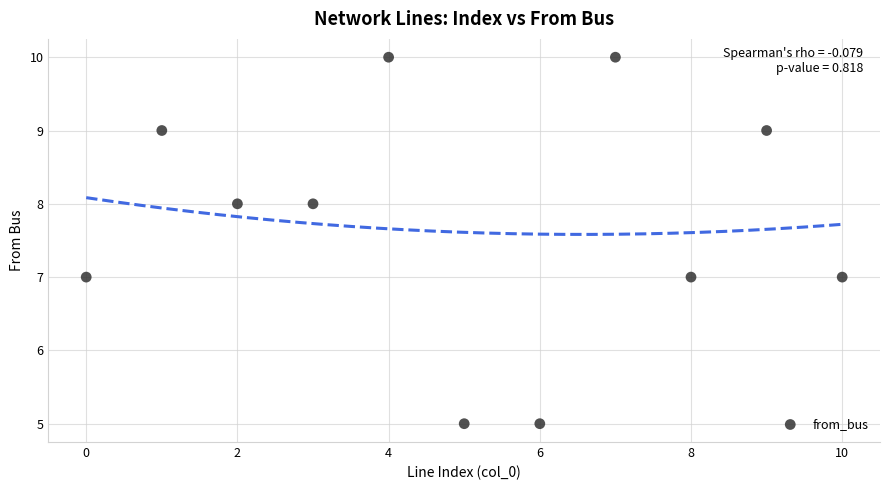

What is the range of Y values (max minus min)?

5